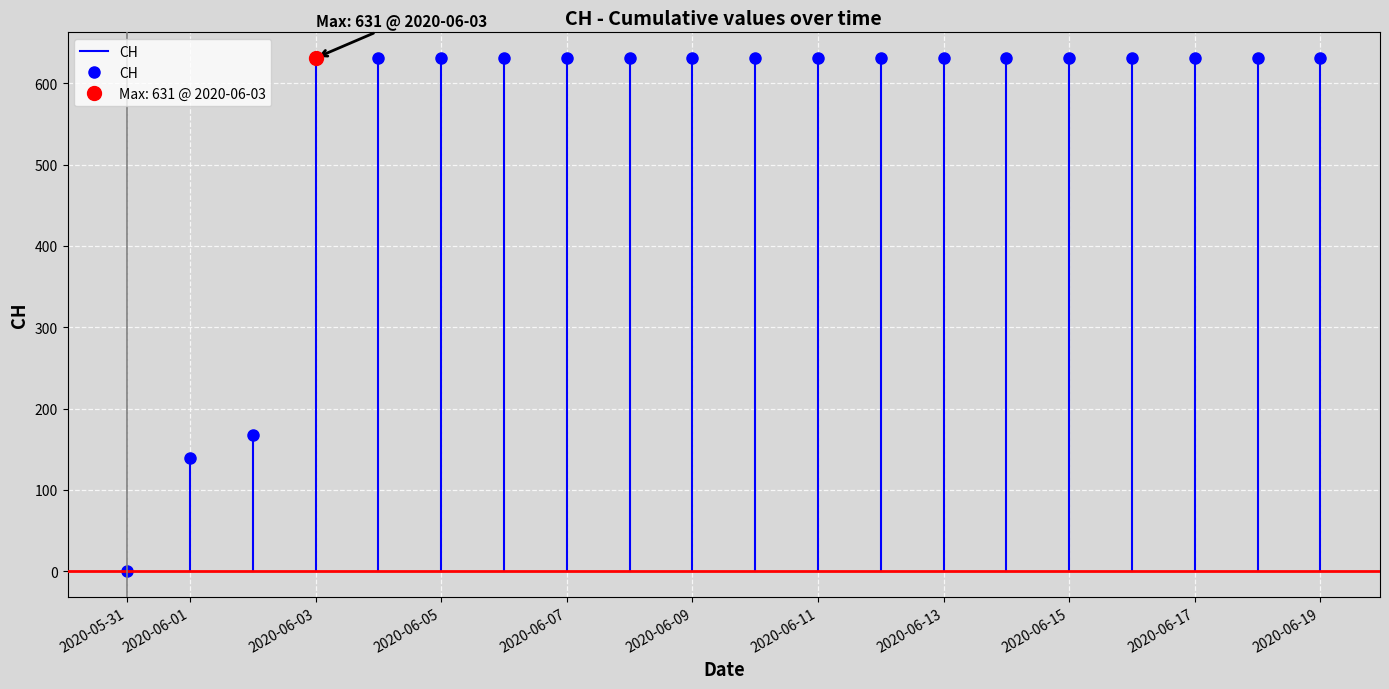

What is the greatest value displayed?

631